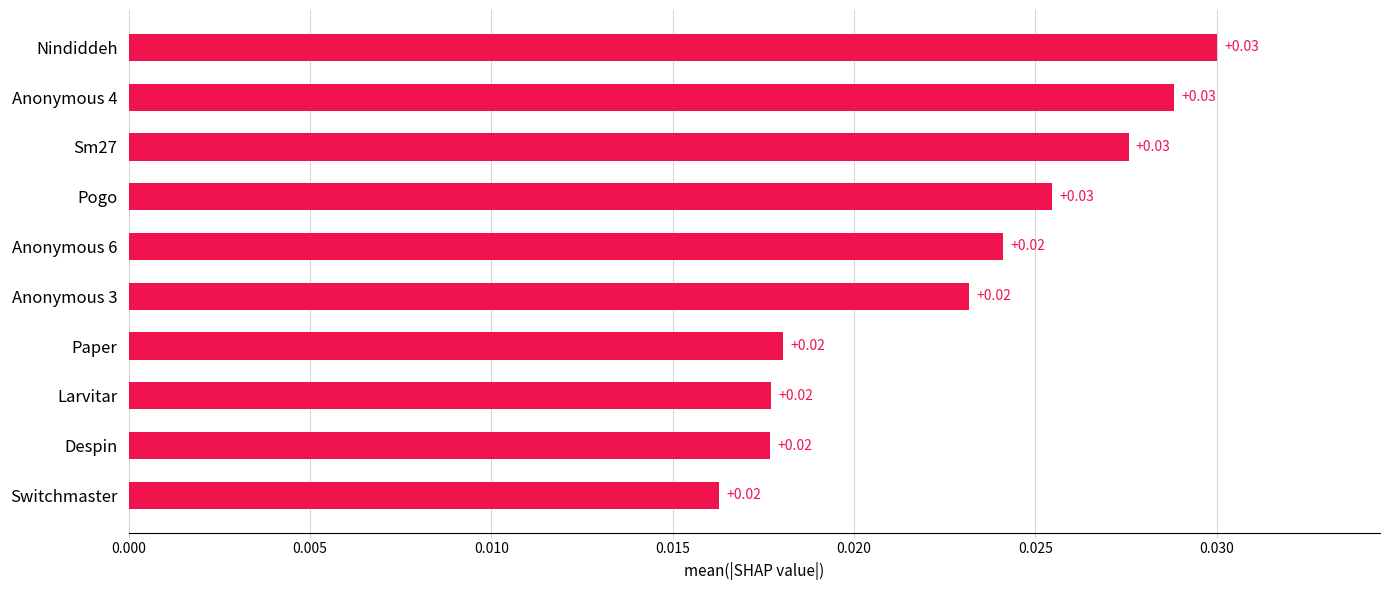

What is the label of the 9th bar from the top?

Despin